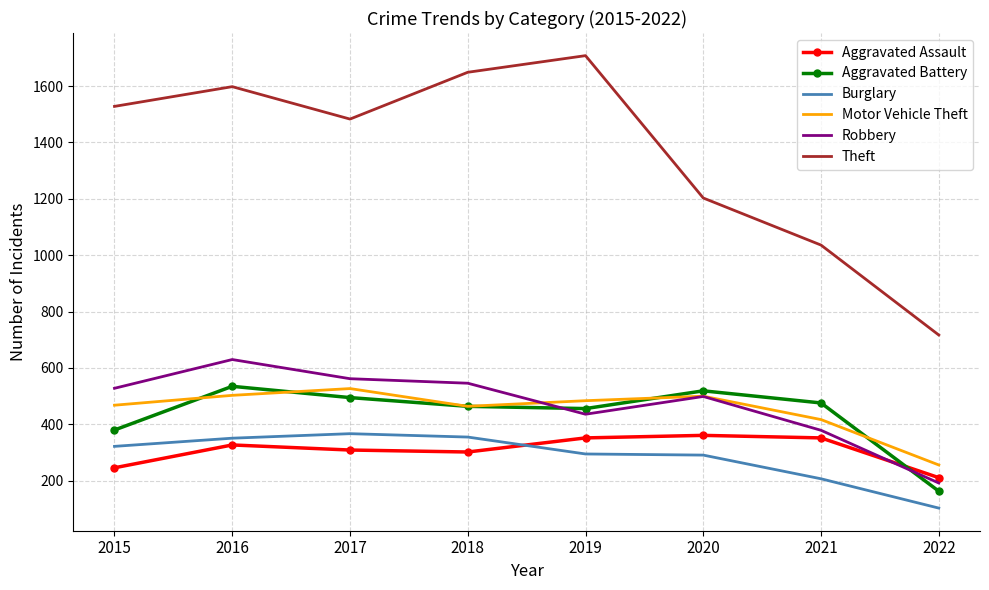

The value of Aggravated Battery at 2020 is 519. True or false?

True